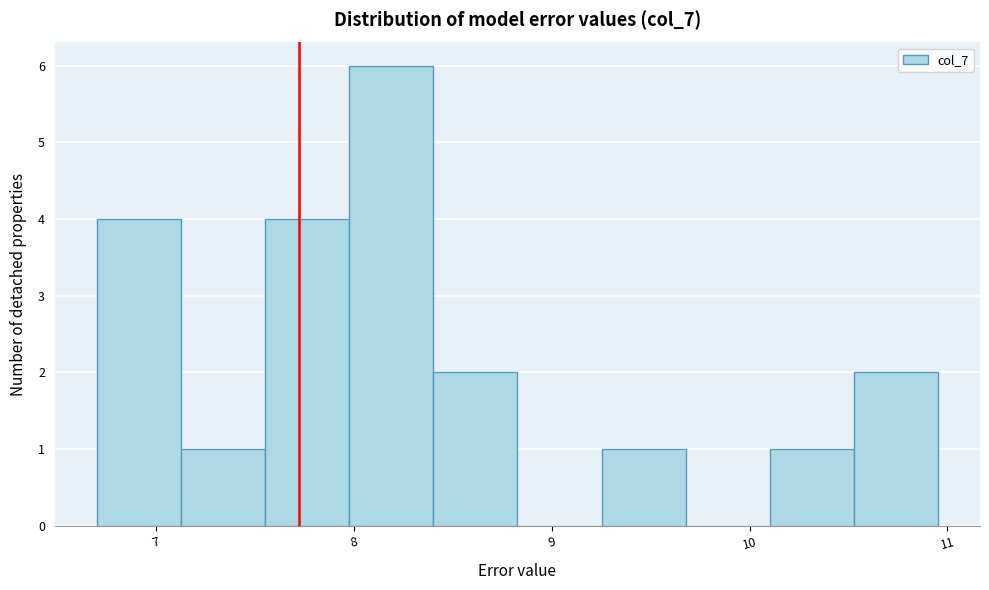

Reading left to right, list every bar in this chart as the range it spans on the x-axis followed by its height. Neither the bar edges nor the heights are printed on the chart, so give them approximately, as read against the axes.

6.7 to 7.1: 4
7.1 to 7.6: 1
7.6 to 8.0: 4
8.0 to 8.4: 6
8.4 to 8.8: 2
8.8 to 9.3: 0
9.3 to 9.7: 1
9.7 to 10.1: 0
10.1 to 10.5: 1
10.5 to 11.0: 2